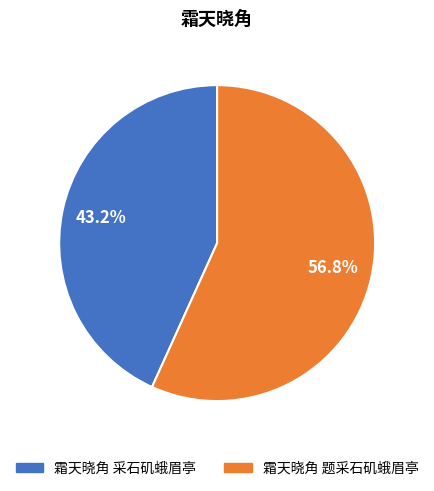

Which category accounts for the majority?

霜天晓角 题采石矶蛾眉亭